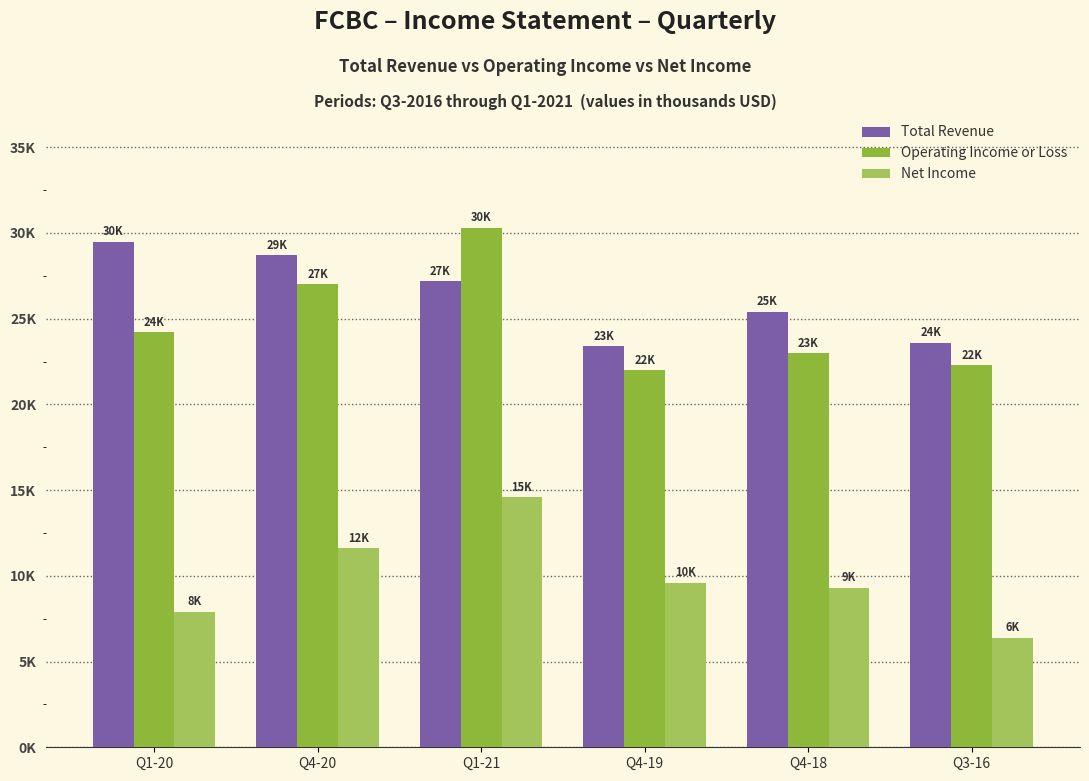

Rank the series by their maximum value, from lowest to highest.

Net Income, Total Revenue, Operating Income or Loss